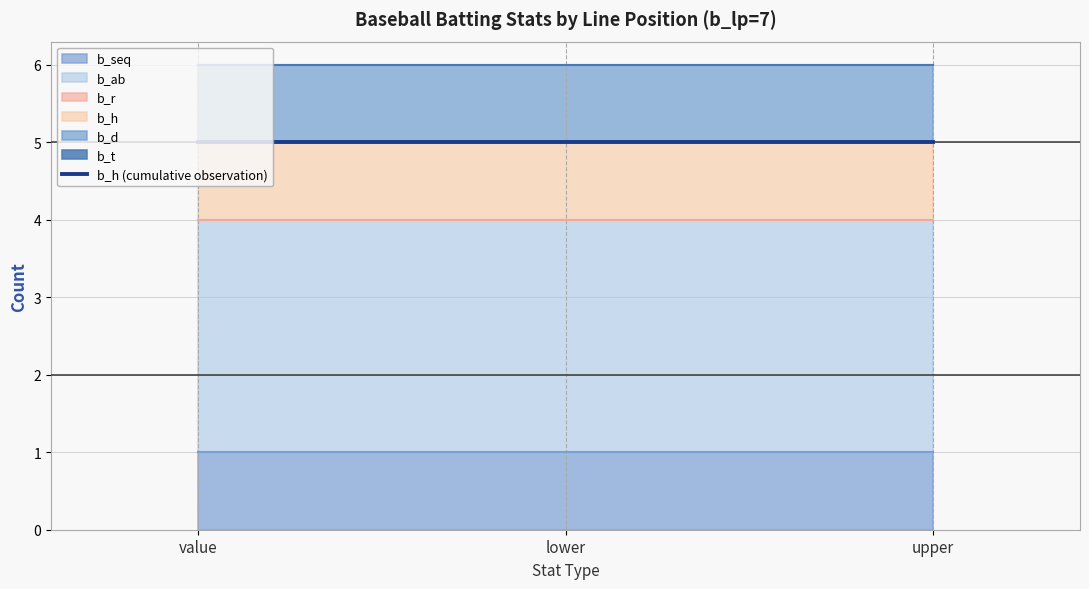

At lower, list the series in order from largest to smallest.

b_ab, b_seq, b_h, b_d, b_r, b_t